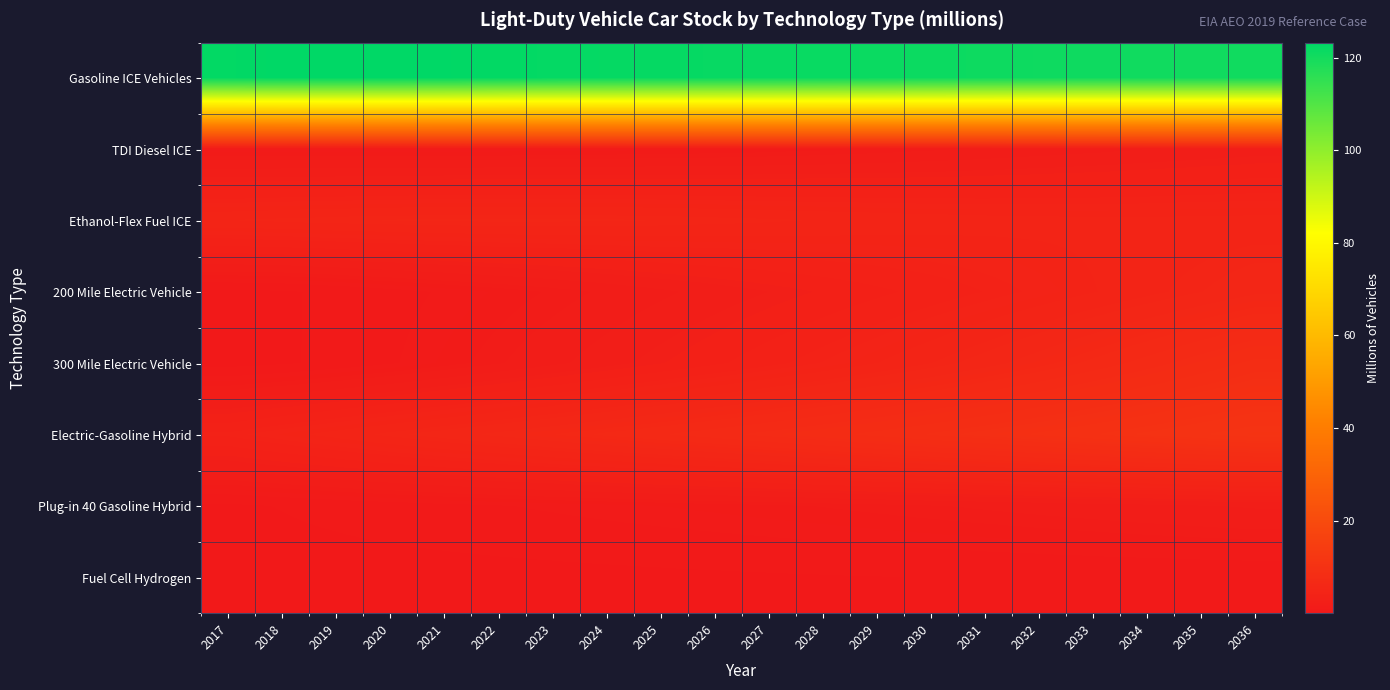

Which series has the widest spread of values?

300 Mile Electric Vehicle